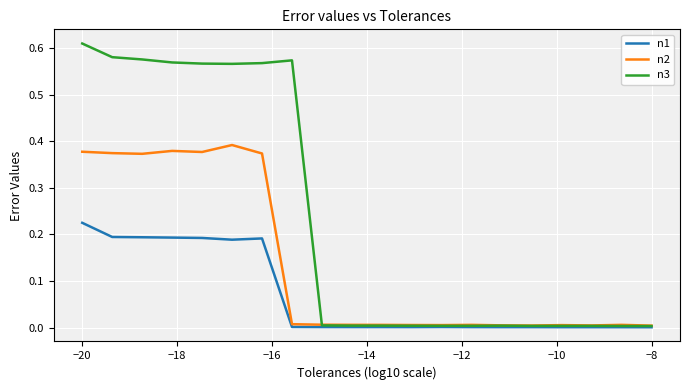

Which series has the largest total across all categories?

n3